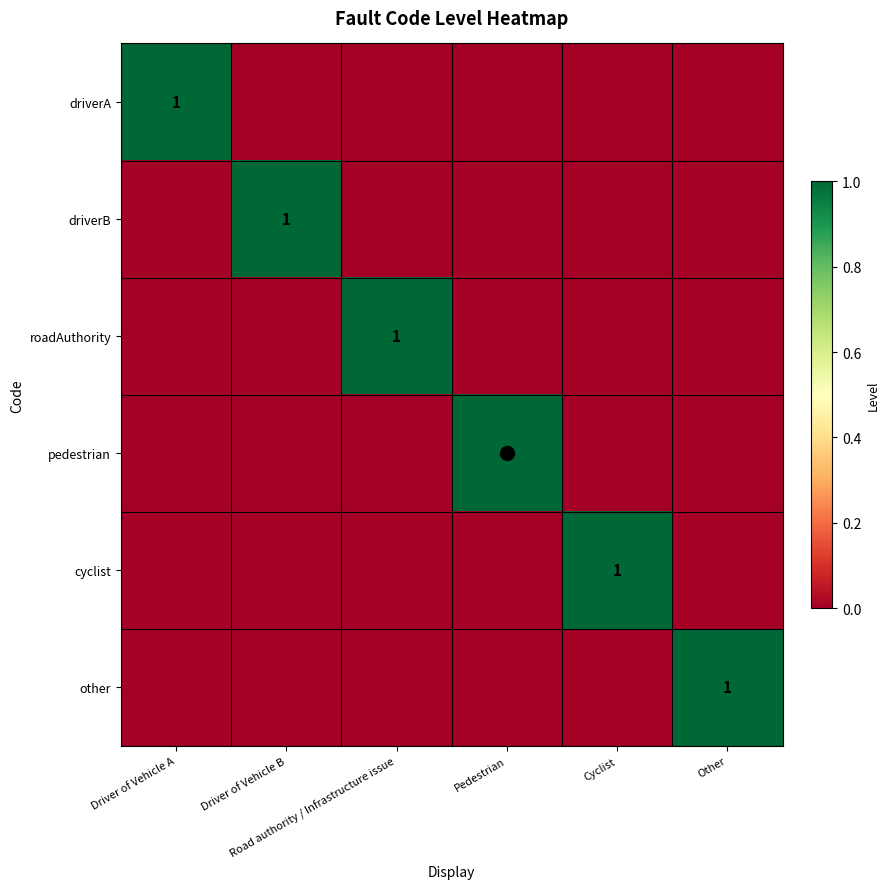

What is the difference between the highest and lowest values at Other?

1